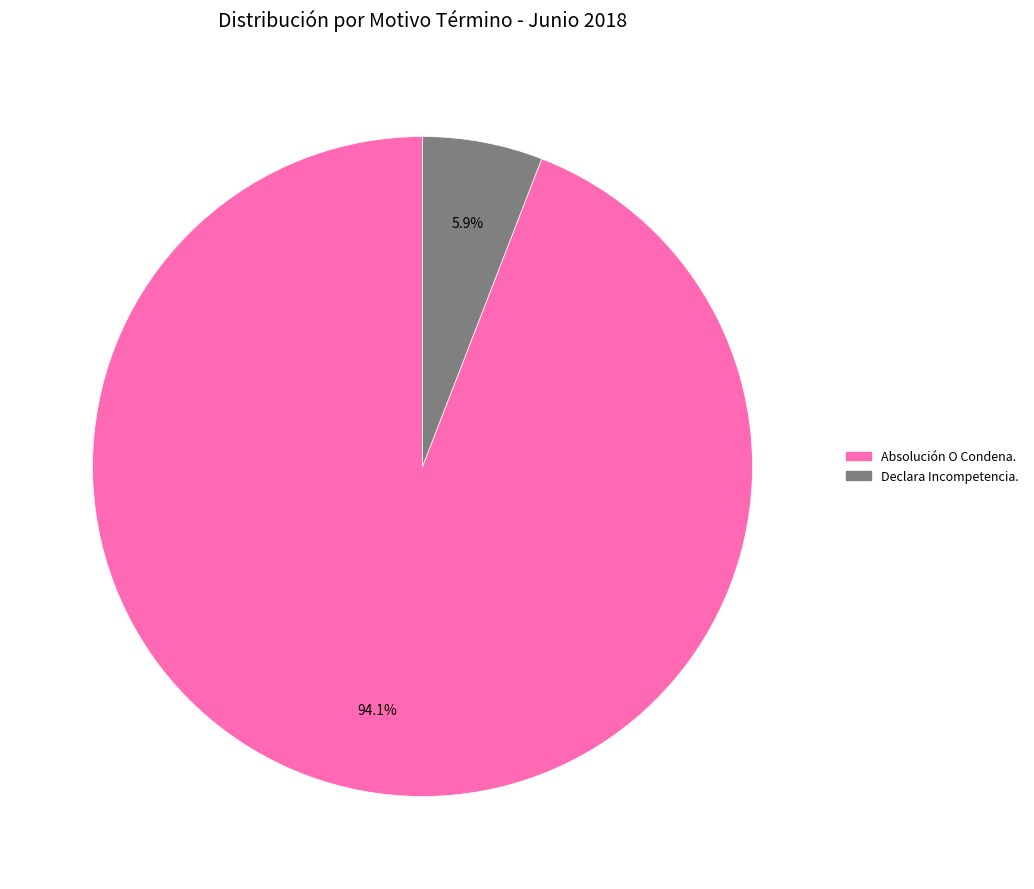

Is it true that Declara Incompetencia. is 16% of the pie?

False